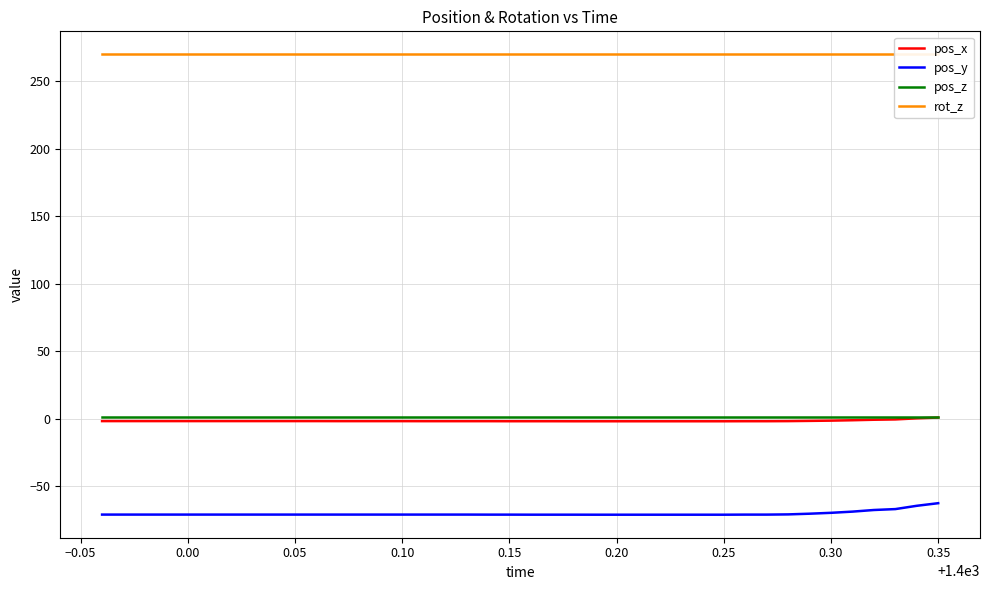

What is the maximum value for pos_y?

-62.4